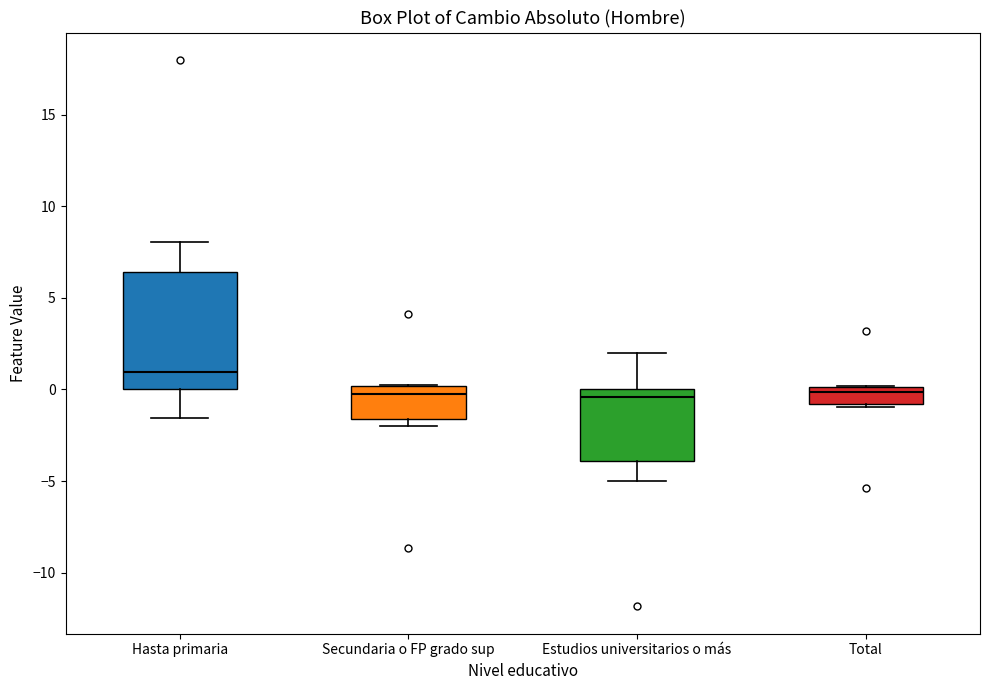

Where does the upper whisker of the box for Estudios universitarios o más end on the y-axis? The values are not printed on the chart, so give them approximately, as read against the axis.

2.0